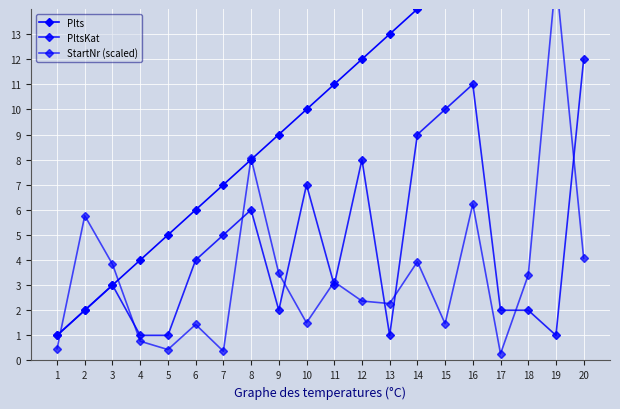

True or false: Plts has more than 2 points higher than both neighbors.

False